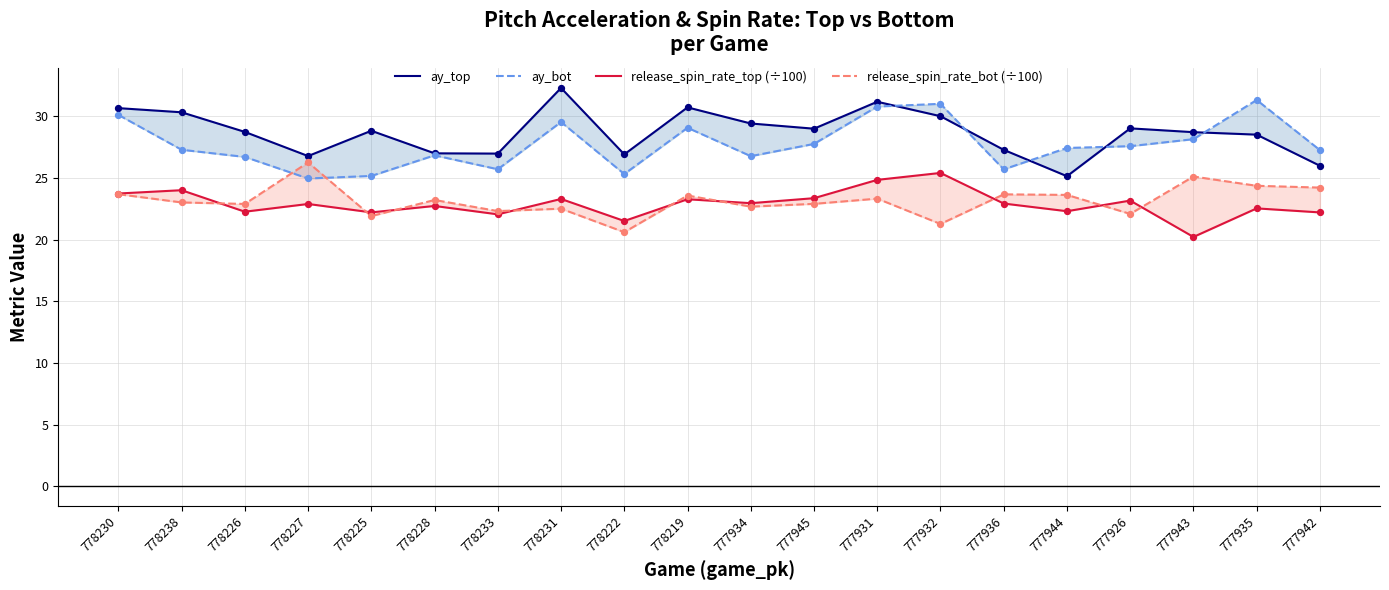

What is the total value across all series at 777926?

101.9